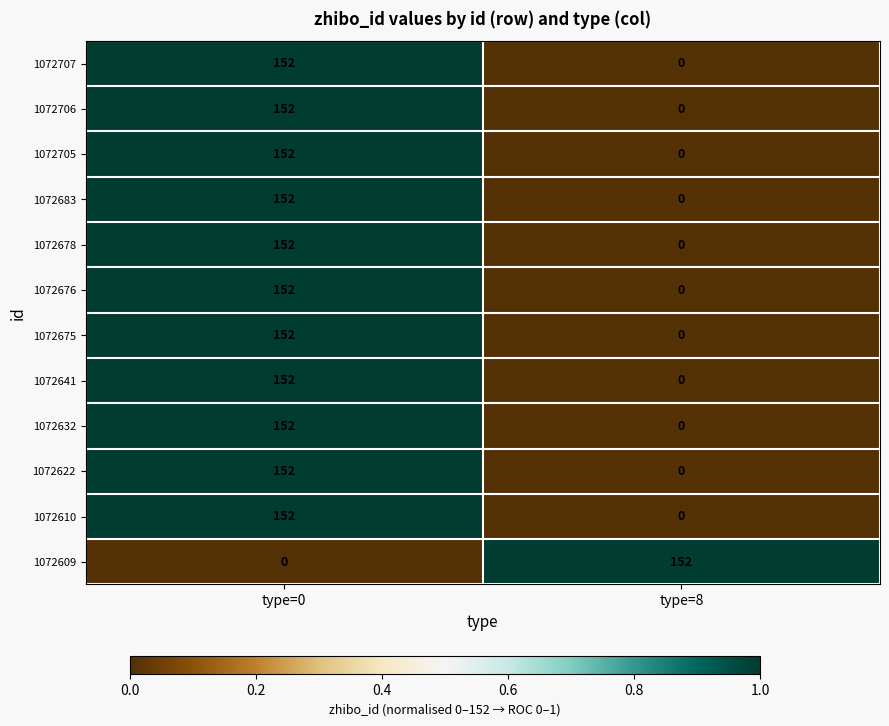

What is the maximum value for 1072705?

152